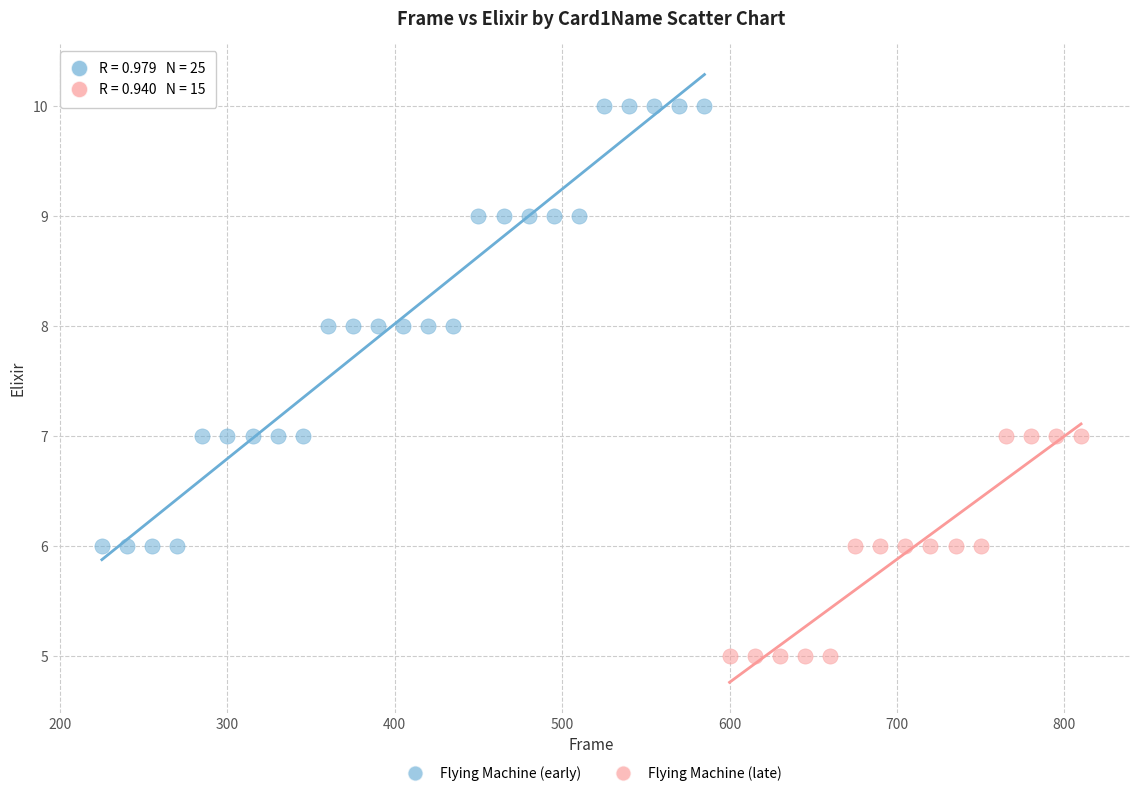

Which series has the widest spread of Y values?

Flying Machine (early)